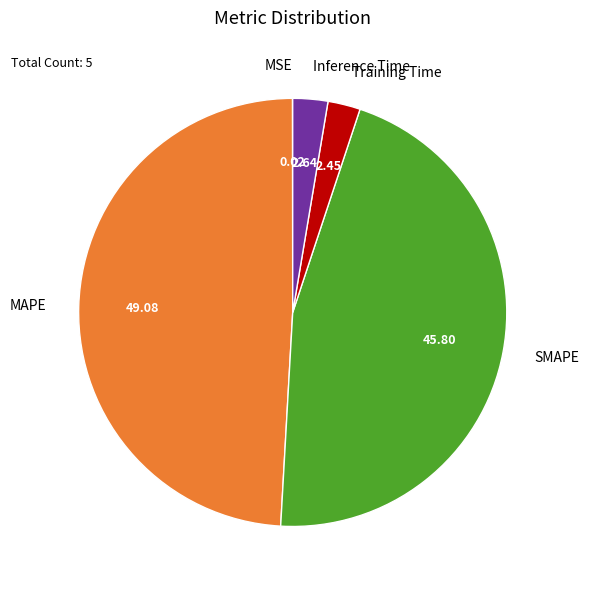

True or false: SMAPE accounts for 46% of the total.

True